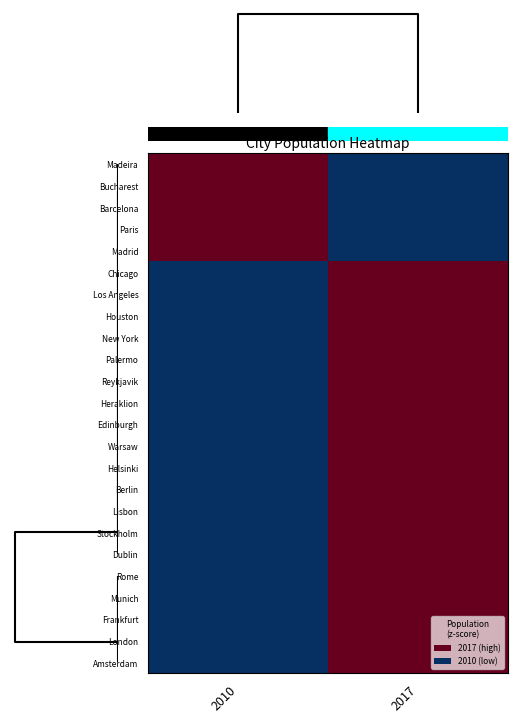

Reading left to right, what are all the values shown in this chart?

Madeira: 2010=1	2017=-1
Bucharest: 2010=1	2017=-1
Barcelona: 2010=1	2017=-1
Paris: 2010=1	2017=-1
Madrid: 2010=1	2017=-1
Chicago: 2010=-1	2017=1
Los Angeles: 2010=-1	2017=1
Houston: 2010=-1	2017=1
New York: 2010=-1	2017=1
Palermo: 2010=-1	2017=1
Reykjavik: 2010=-1	2017=1
Heraklion: 2010=-1	2017=1
Edinburgh: 2010=-1	2017=1
Warsaw: 2010=-1	2017=1
Helsinki: 2010=-1	2017=1
Berlin: 2010=-1	2017=1
Lisbon: 2010=-1	2017=1
Stockholm: 2010=-1	2017=1
Dublin: 2010=-1	2017=1
Rome: 2010=-1	2017=1
Munich: 2010=-1	2017=1
Frankfurt: 2010=-1	2017=1
London: 2010=-1	2017=1
Amsterdam: 2010=-1	2017=1